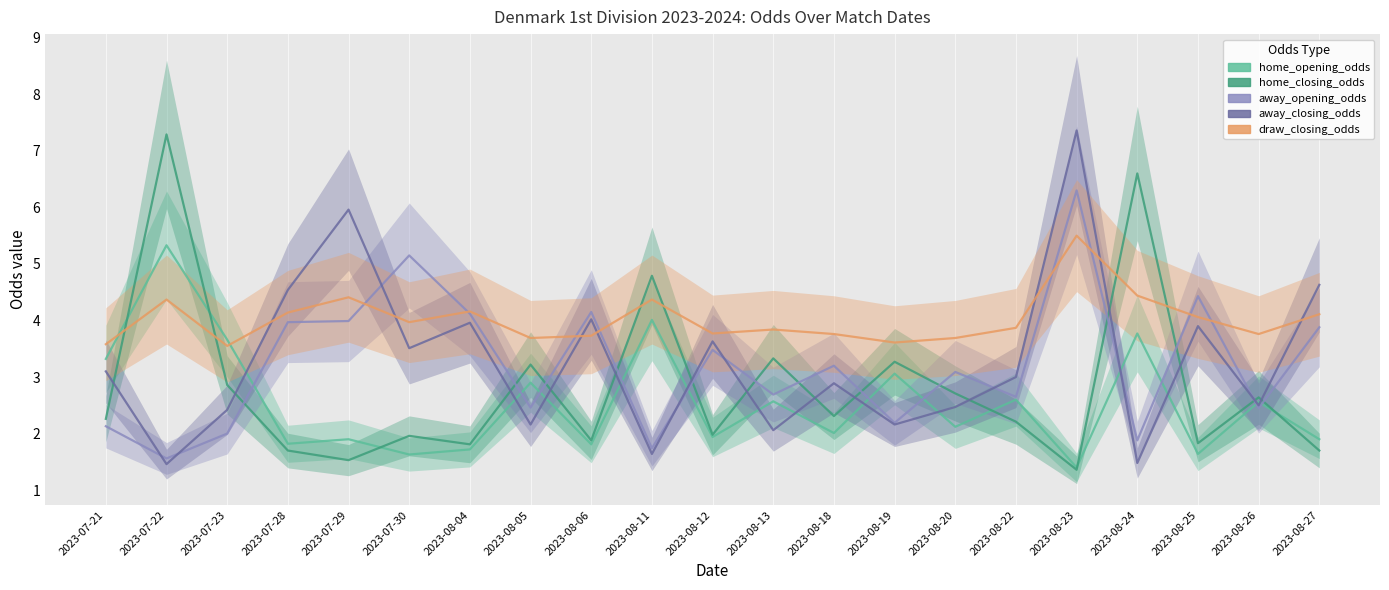

Where does the away_closing_odds series first go above 3?

2023-07-21